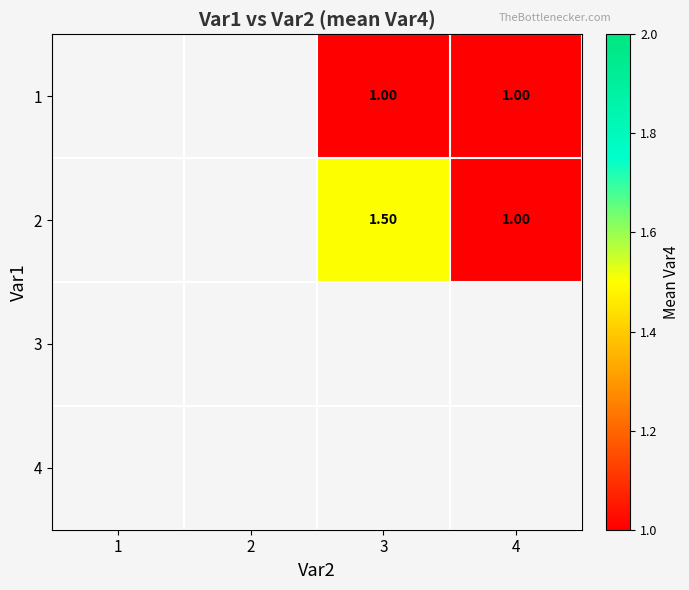

Which category has the highest value across all series?

3